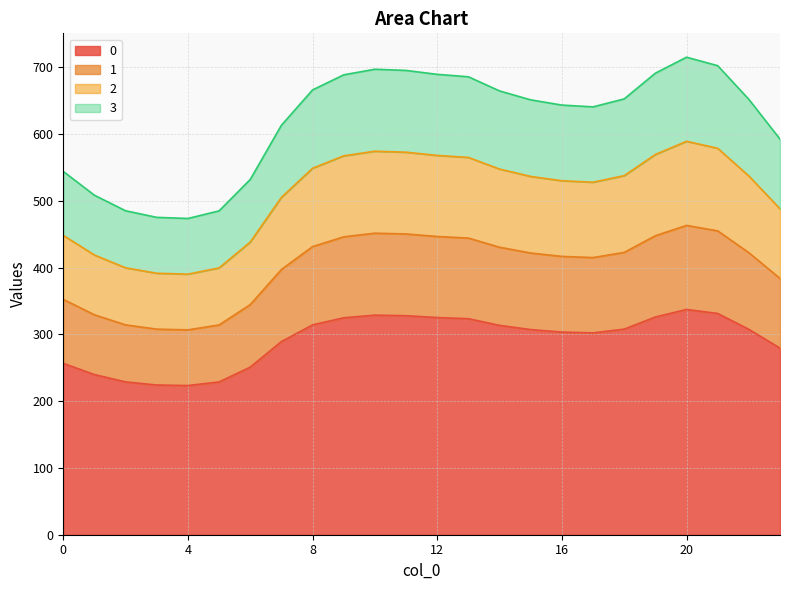

Does the chart display data point markers on the line(s)?

No